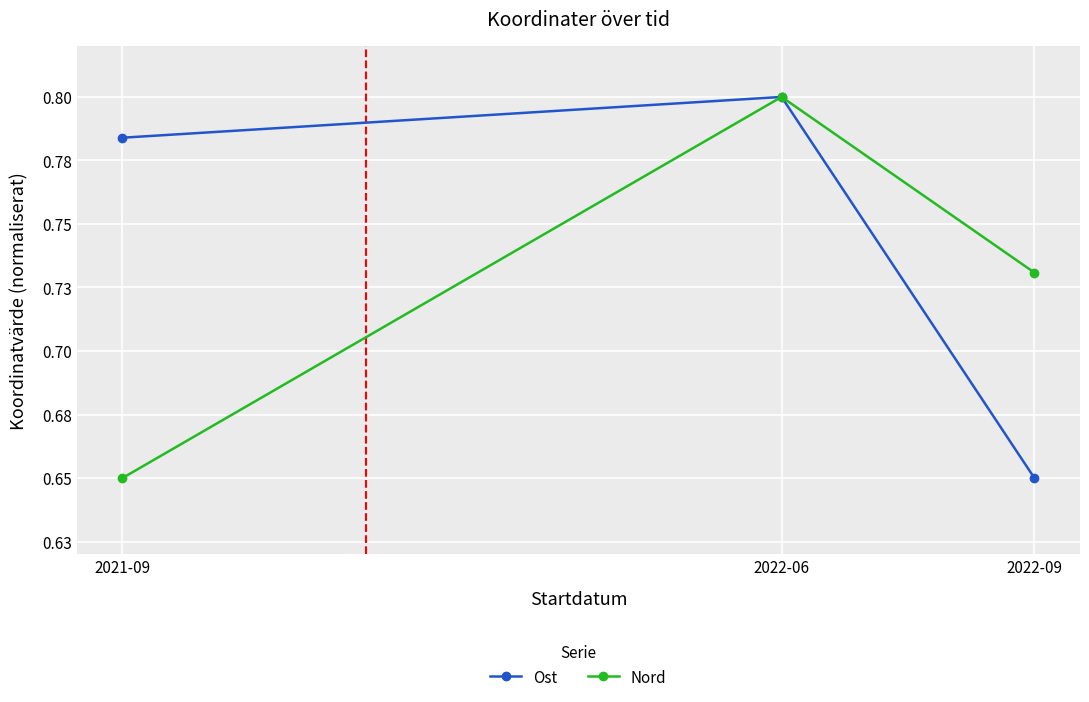

The Nord series shows 1.1 at 2022-09. True or false?

False